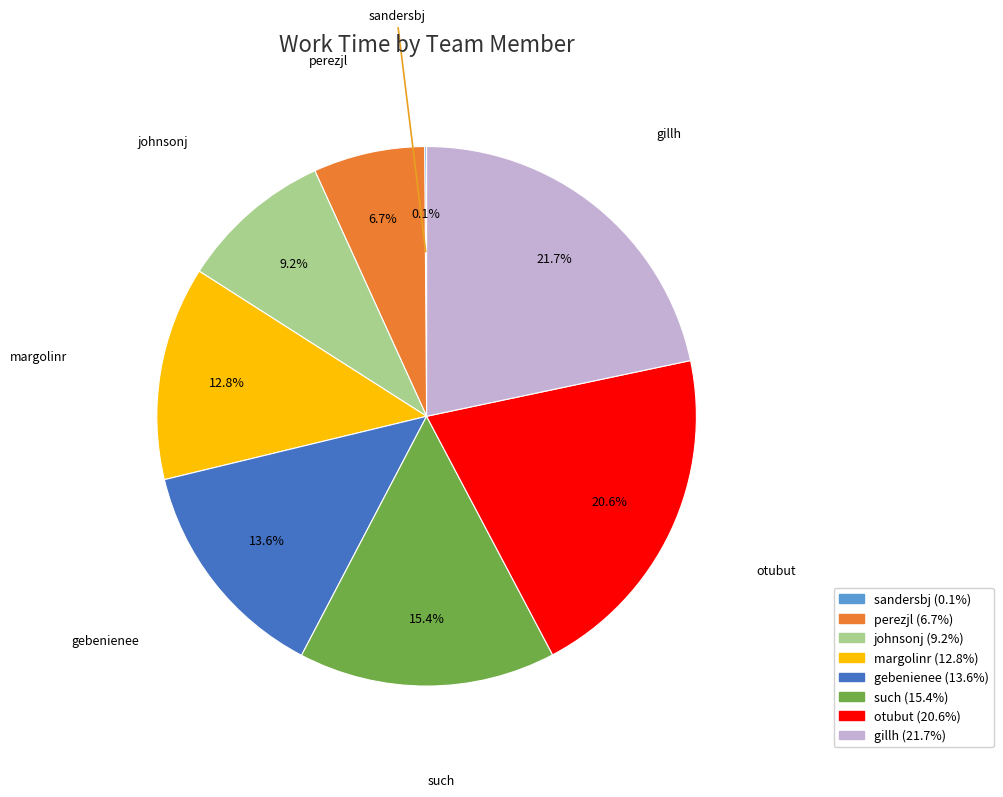

To the nearest percent, what is the difference between the gillh and perezjl slice percentages?

15%